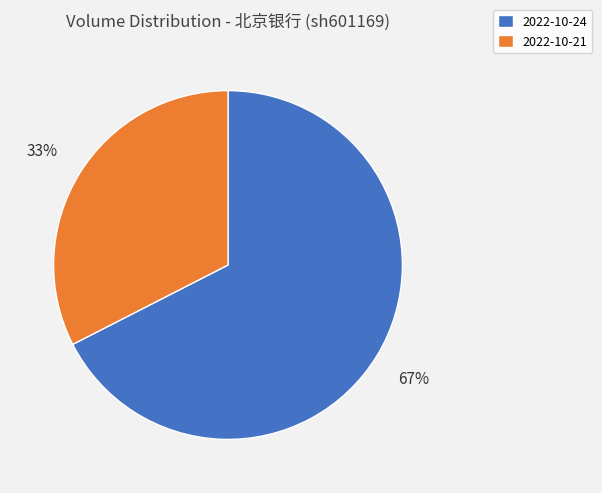

Which category has the smallest portion of the pie?

2022-10-21